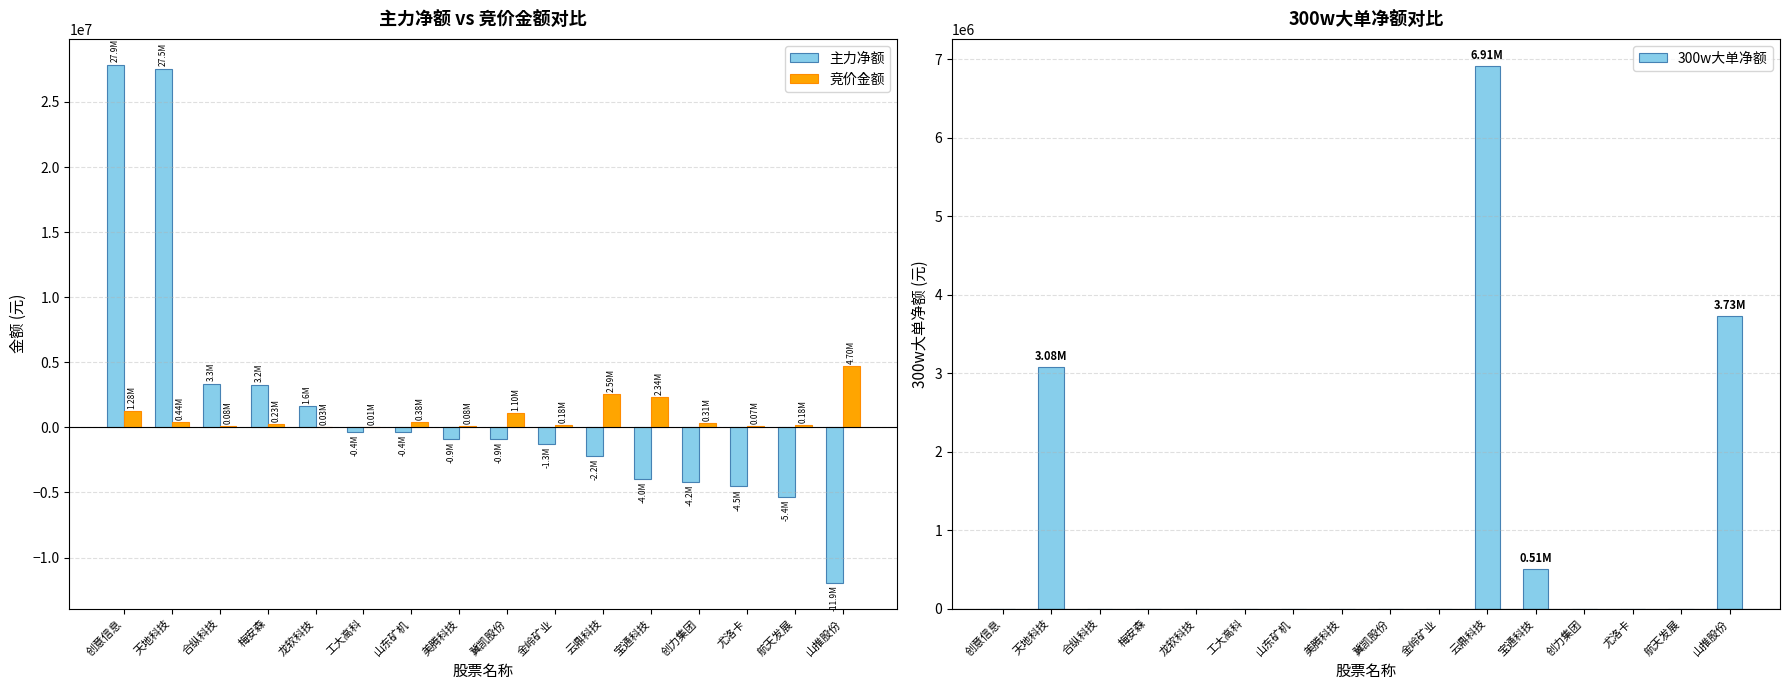

What is the sum of the 300w大单净额 values at 美腾科技 and 宝通科技?

506053